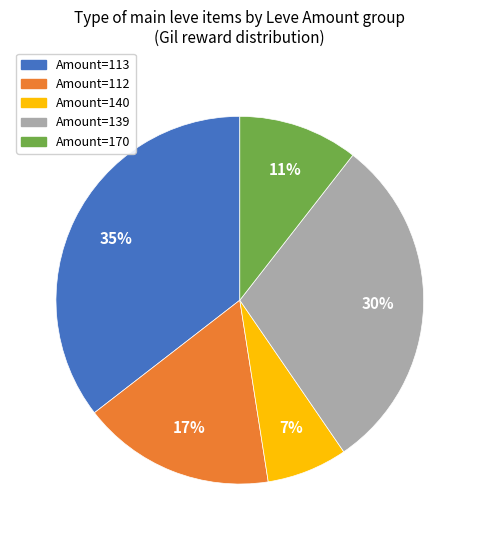

To the nearest percent, what is the average slice percentage?

20%